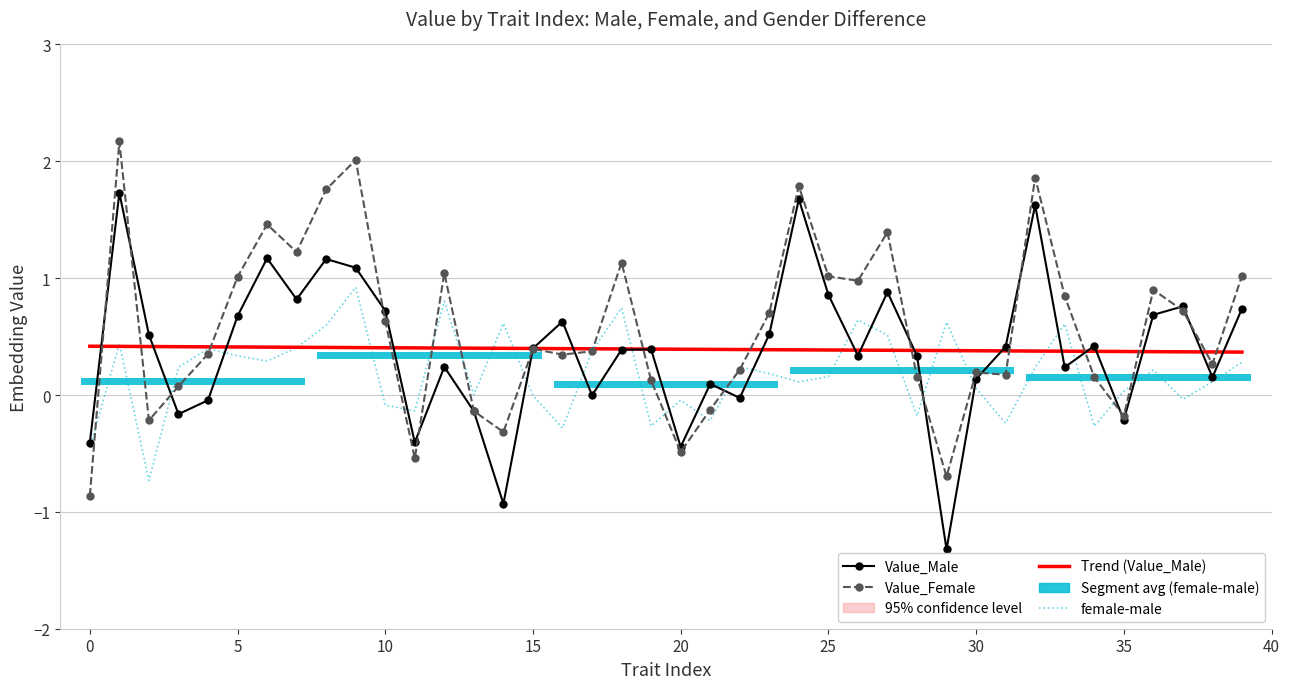

Does the chart have visible grid lines?

Yes